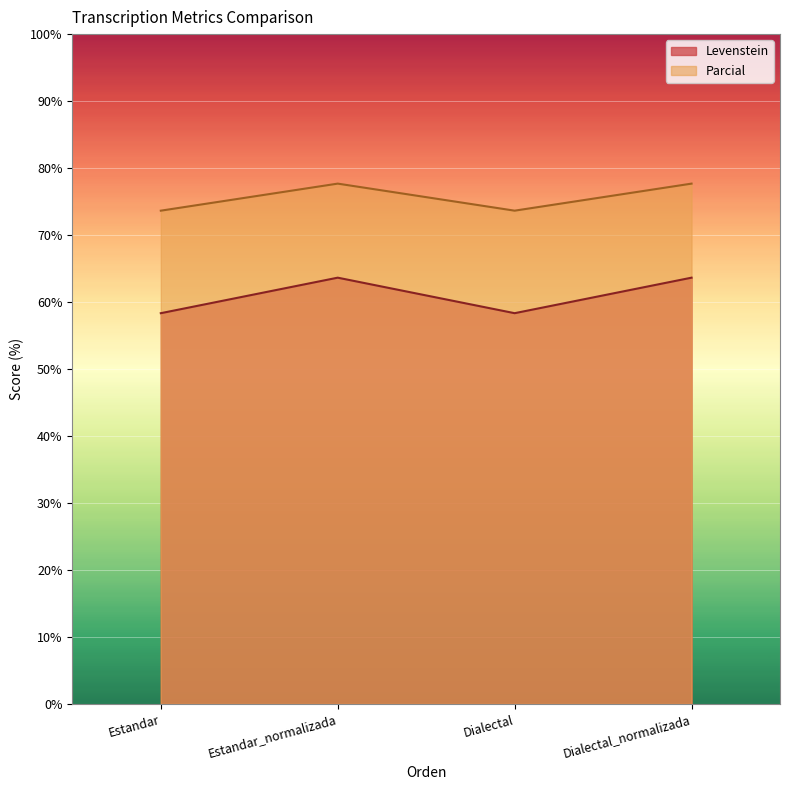

What position from the right is Estandar?

4